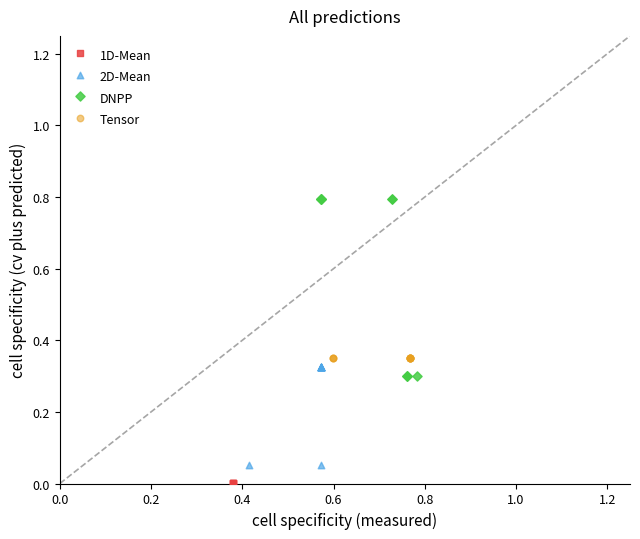

Which series contains the lowest Y value?

1D-Mean